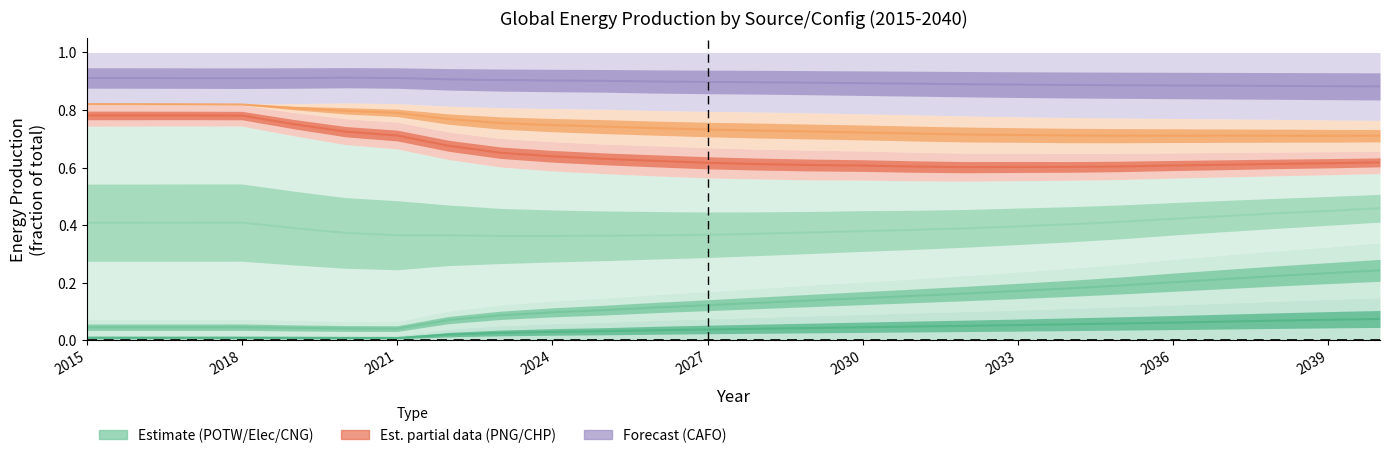

How many lines are shown in the chart?

6